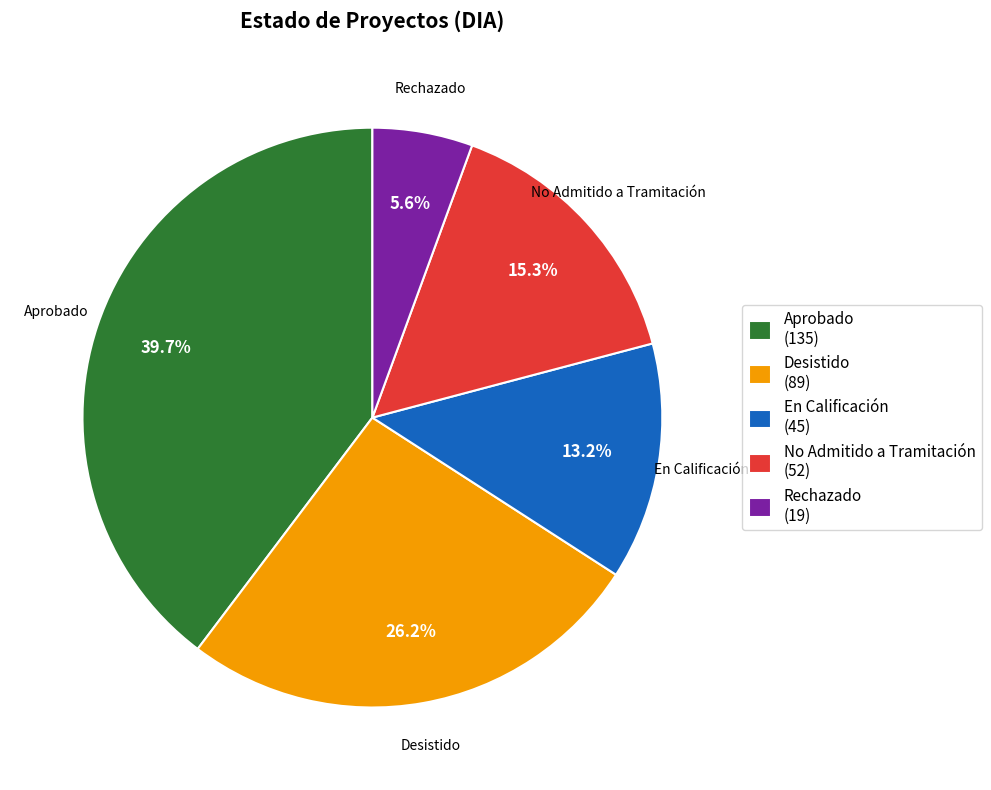

What is the smallest slice in the pie chart?

Rechazado